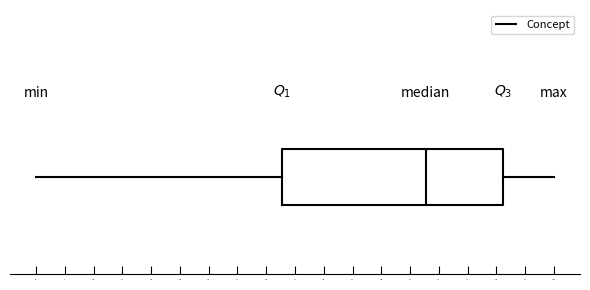

Read this box plot against the x-axis: the position of the median line, the range covered by the box, and the ends of both whiskers. The values are not printed on the chart, so give them approximately, as read against the axis.

median 78, box 50 to 92, whiskers 3 to 102